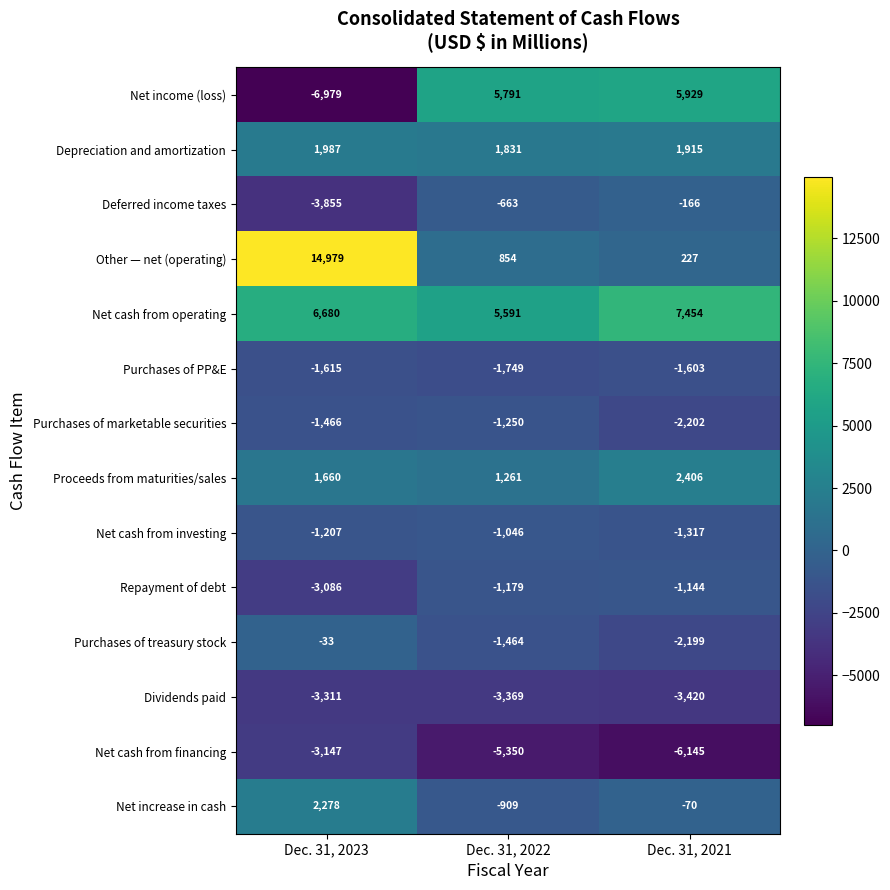

Which series has the widest spread of values?

Other — net (operating)